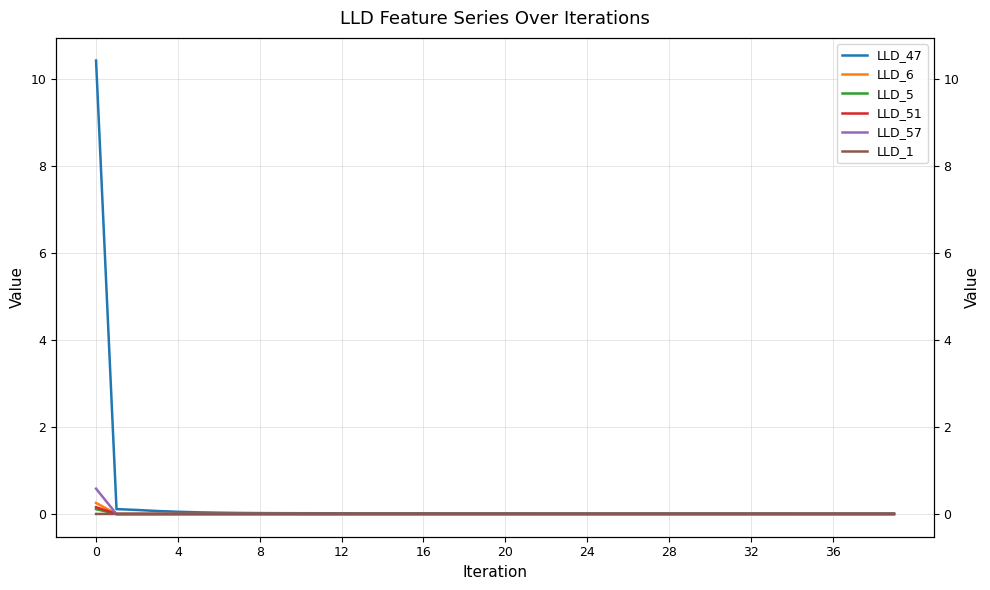

The LLD_51 series shows 0.0 at 12. True or false?

True